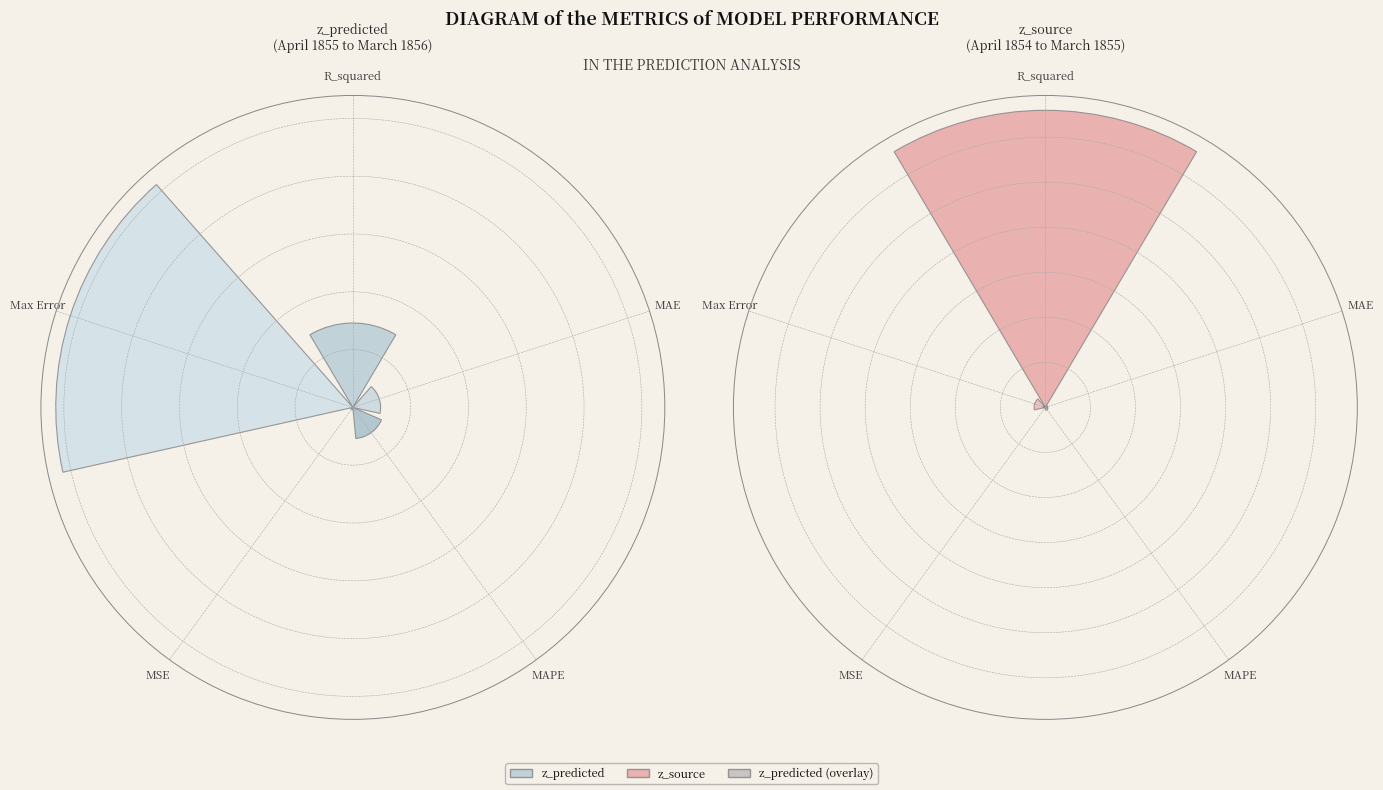

To the nearest percent, what is the difference between the largest and smallest slice percentages?

67%